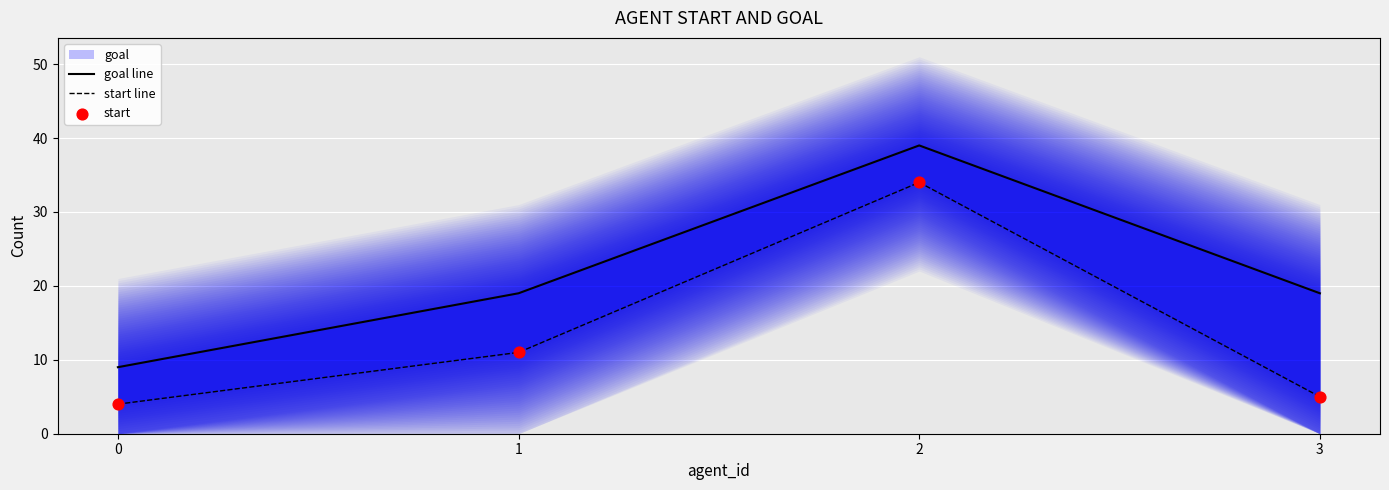

Which series has the widest spread of Y values?

goal line